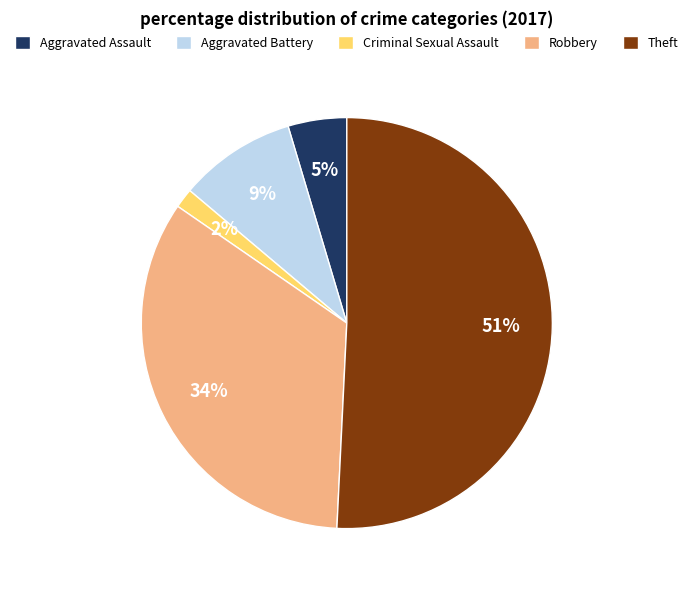

What is the largest slice in the pie chart?

Theft